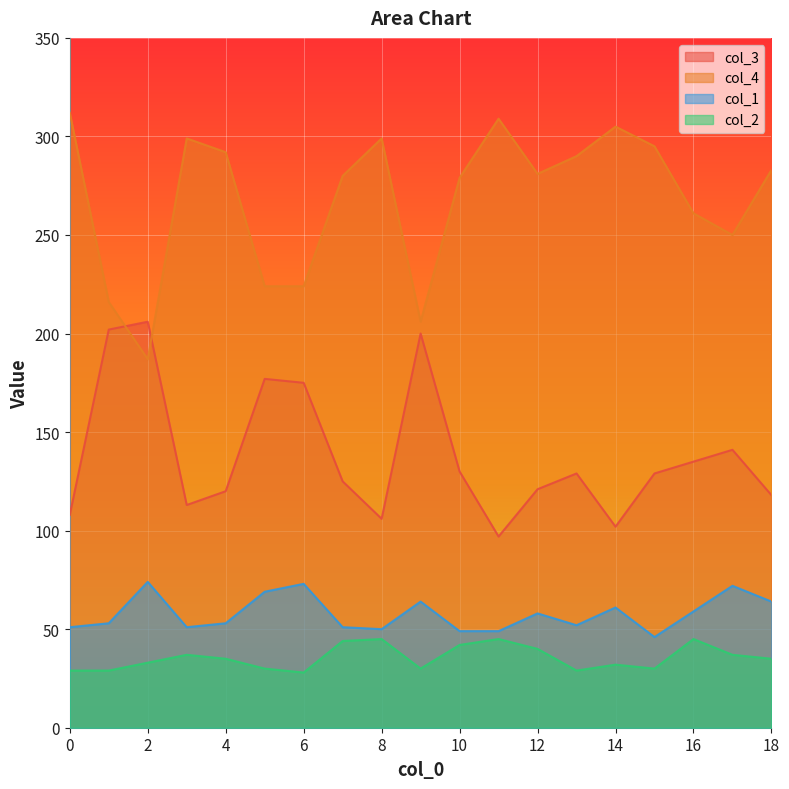

Which label corresponds to the smallest value in the chart?

6